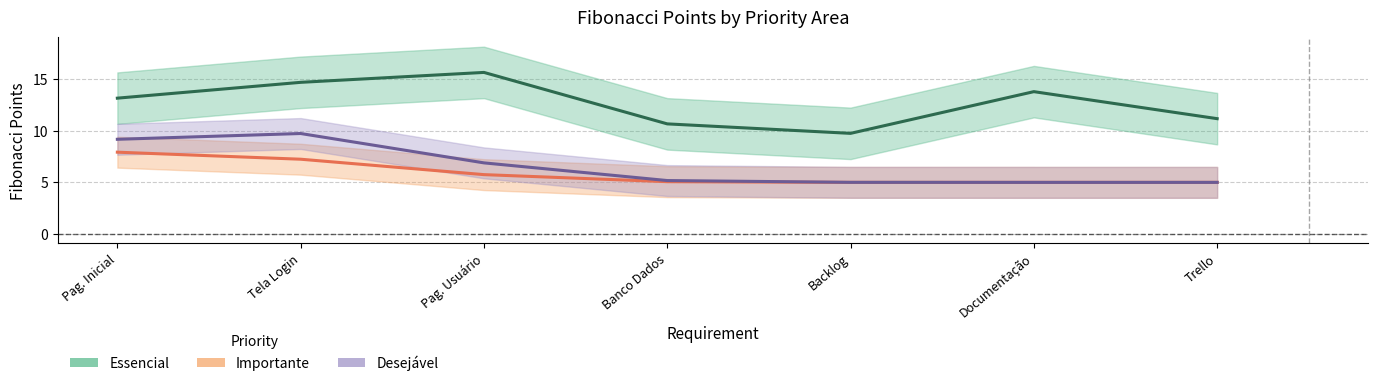

What is the difference between the Essencial values at Trello and Pag. Usuário?

4.5